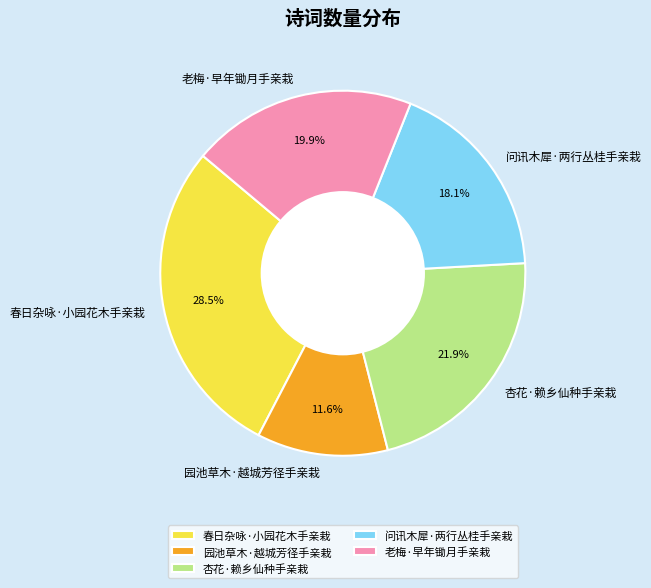

Is it true that 杏花·赖乡仙种手亲栽 is 22% of the pie?

True